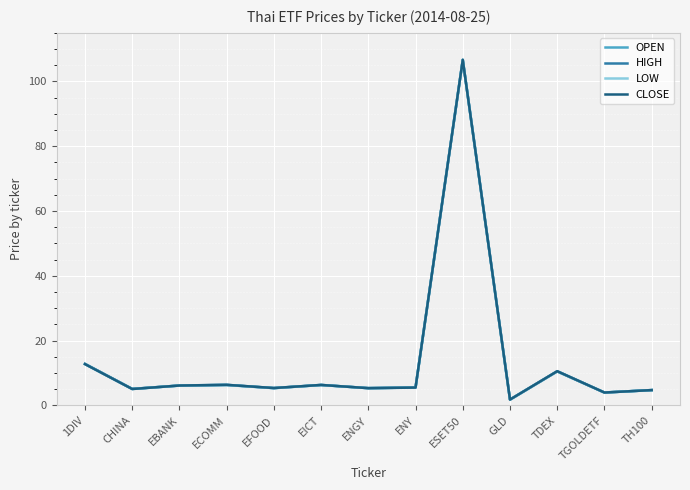

True or false: OPEN has more than 1 interior local peaks.

True